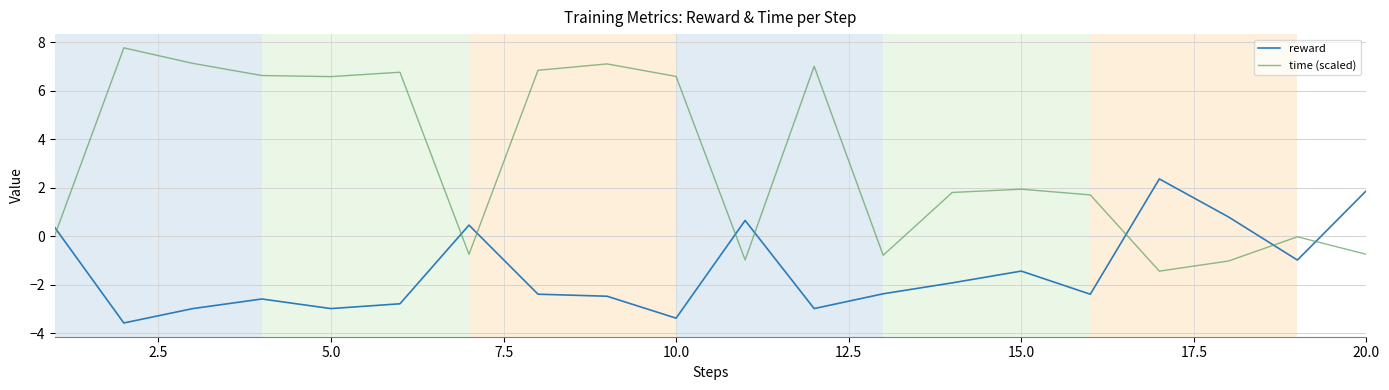

What is the difference between the maximum and minimum values in the reward series?

5.9